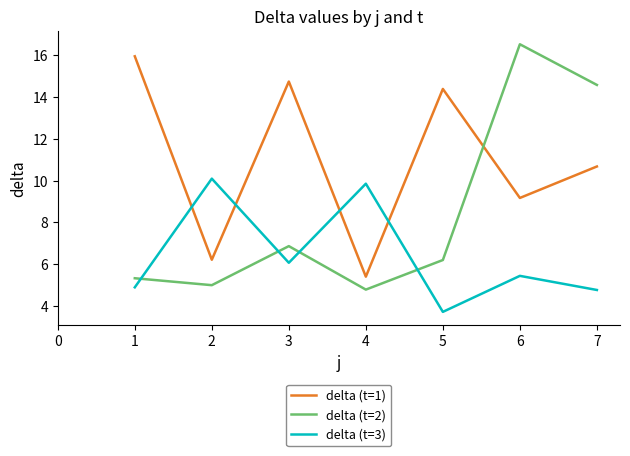

Which series changed the most between 1 and 4?

delta (t=1)